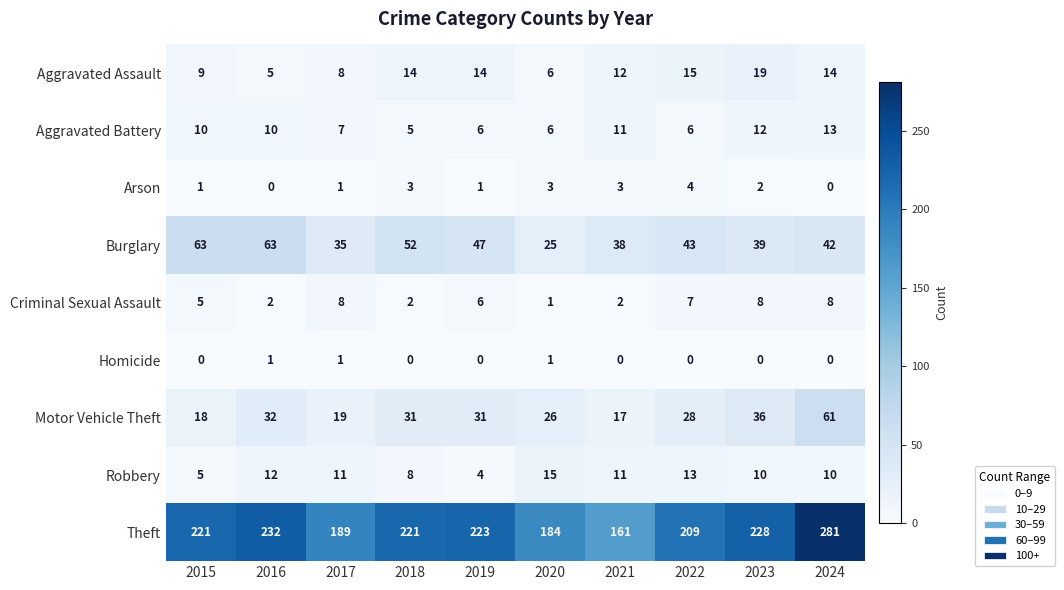

At how many categories does at least one series exceed 110?

10